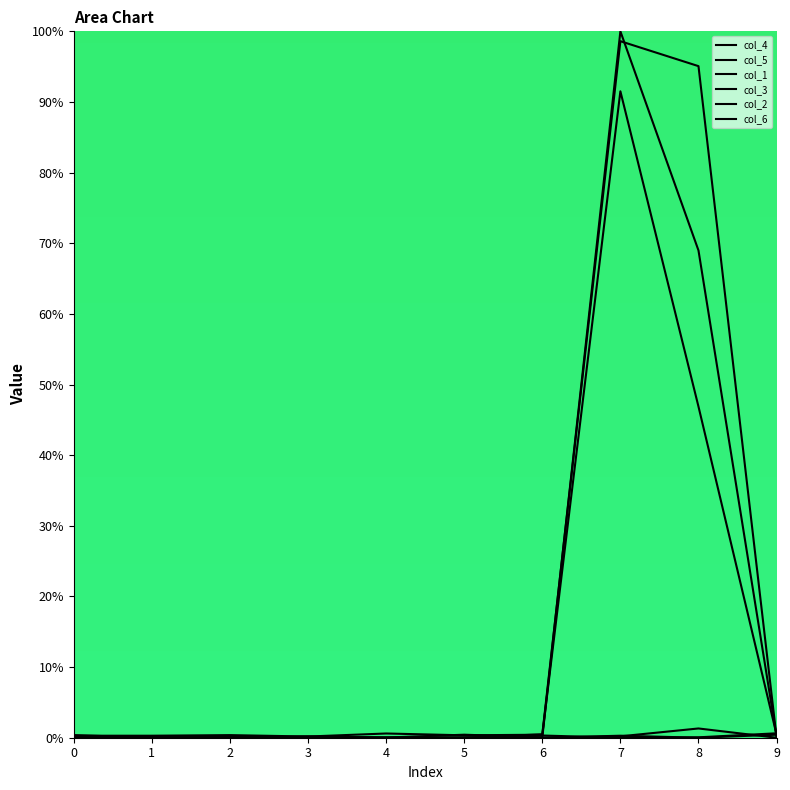

Reading left to right, extract all data points from this chart.

col_4: 0.2	0.0	0.0	0.1	0.0	0.4	0.1	100.0	69.0	0.2
col_5: 0.3	0.3	0.4	0.2	0.6	0.3	0.4	91.5	46.9	0.5
col_1: 0.4	0.0	0.0	0.2	0.0	0.0	0.3	0.0	0.1	0.6
col_3: 0.0	0.0	0.1	0.0	0.0	0.0	0.5	98.6	95.1	0.1
col_2: 0.1	0.1	0.0	0.0	0.0	0.0	0.0	0.2	1.3	0.0
col_6: 0.0	0.0	0.0	0.0	0.0	0.0	0.0	0.3	0.0	0.4